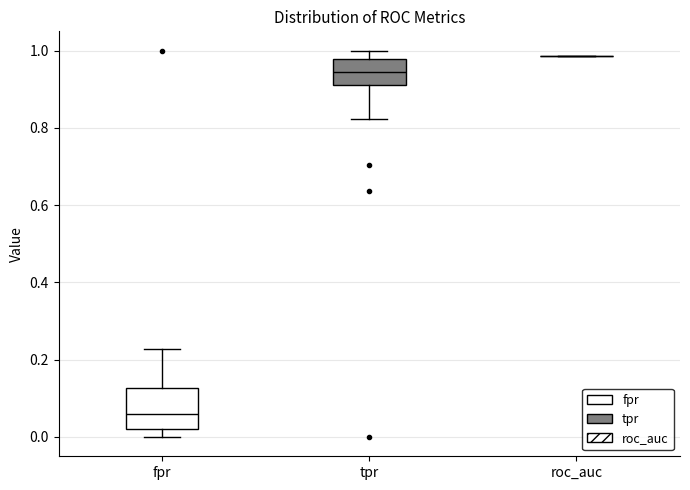

Which box is the tallest, from its lower edge to its upper edge?

fpr